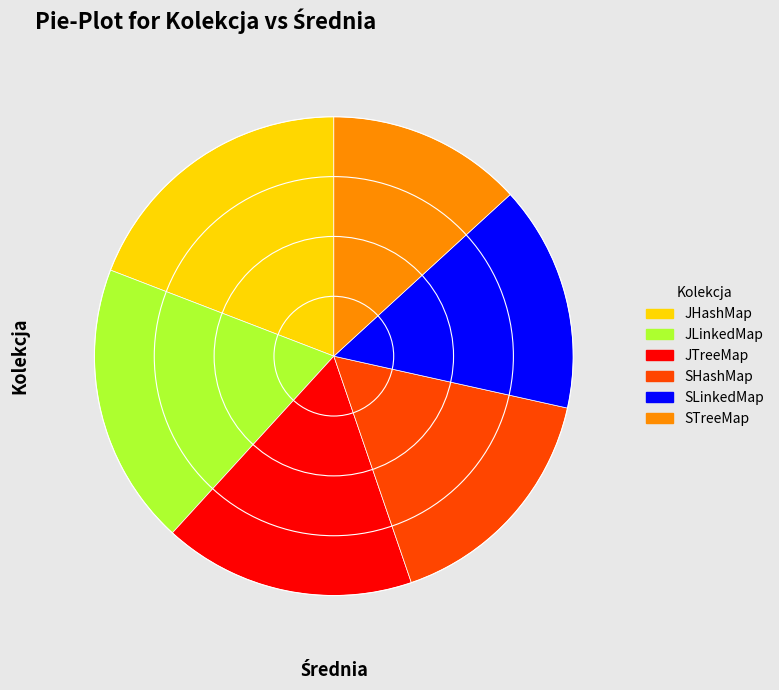

Between JHashMap and JTreeMap, which is larger?

JHashMap